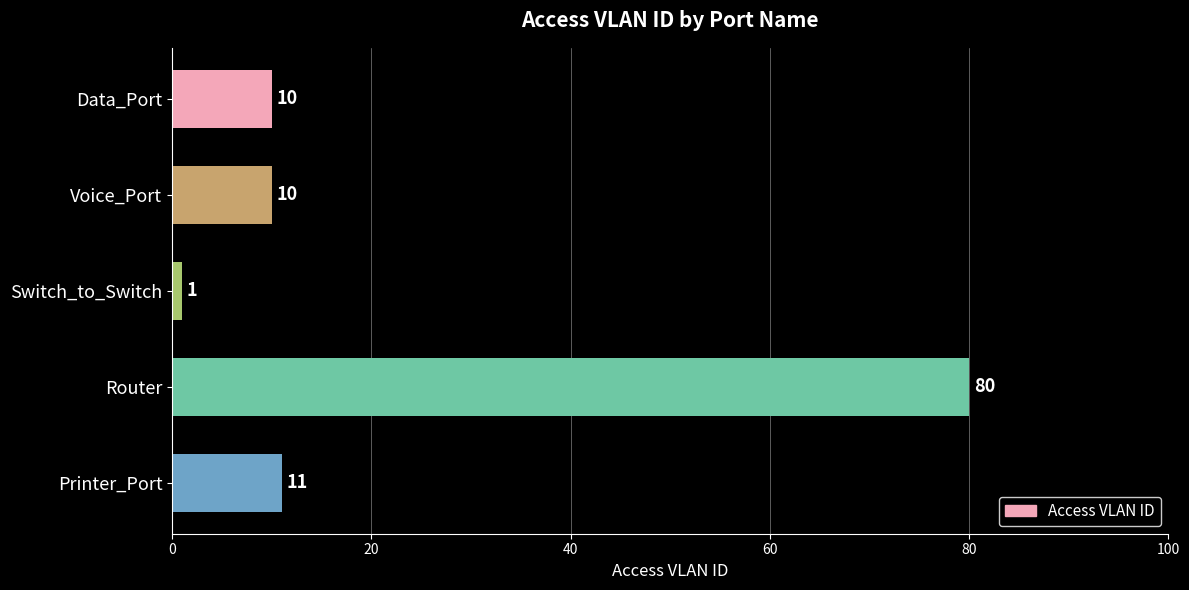

Reading bottom to top, extract all data points from this chart.

Printer_Port=11	Router=80	Switch_to_Switch=1	Voice_Port=10	Data_Port=10